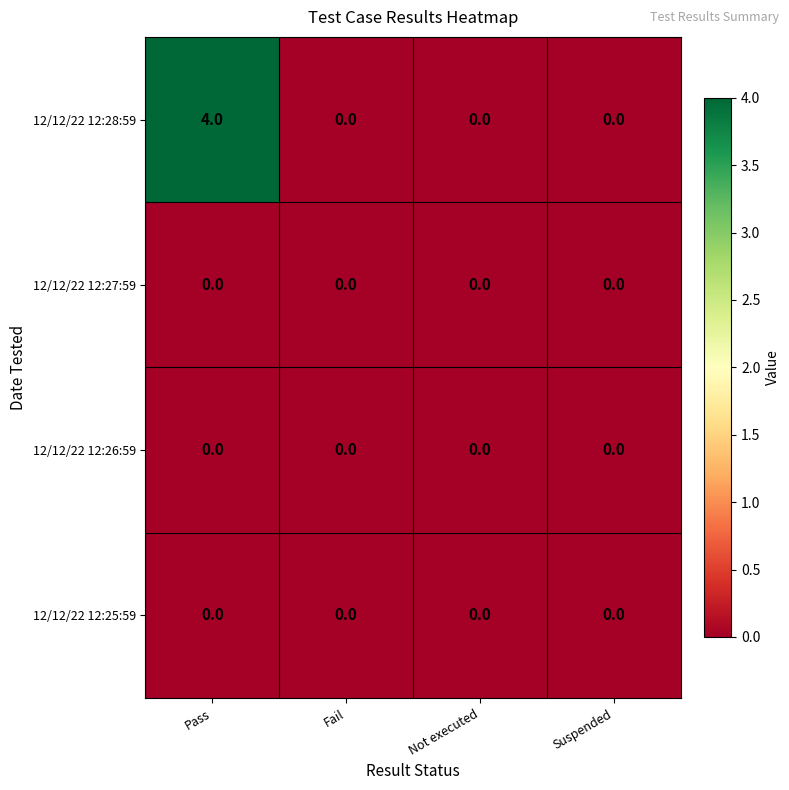

True or false: 12/12/22 12:28:59 has a value of 7 at Pass.

False